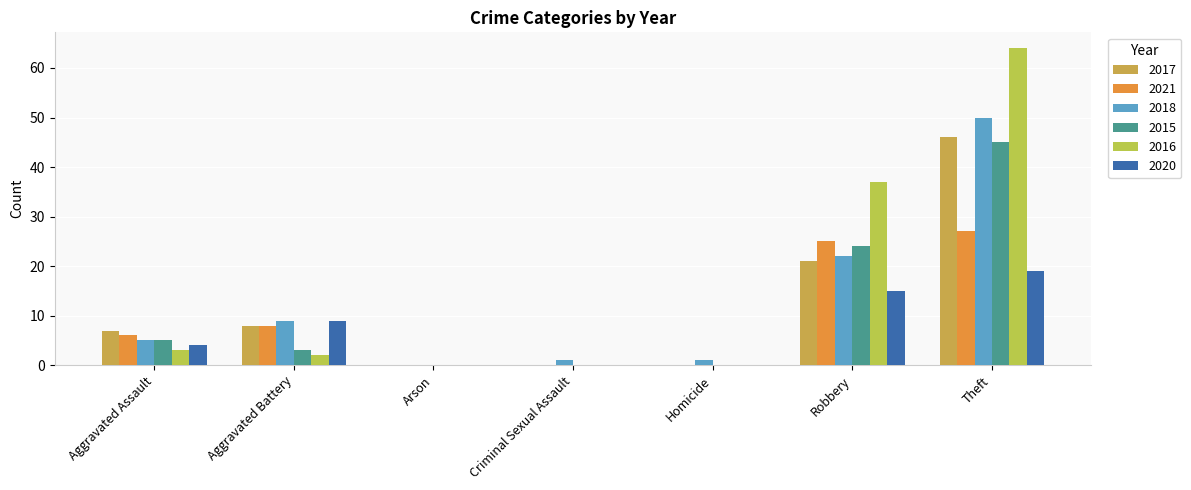

What is the sum of the 2015 values at Aggravated Battery and Aggravated Assault?

8